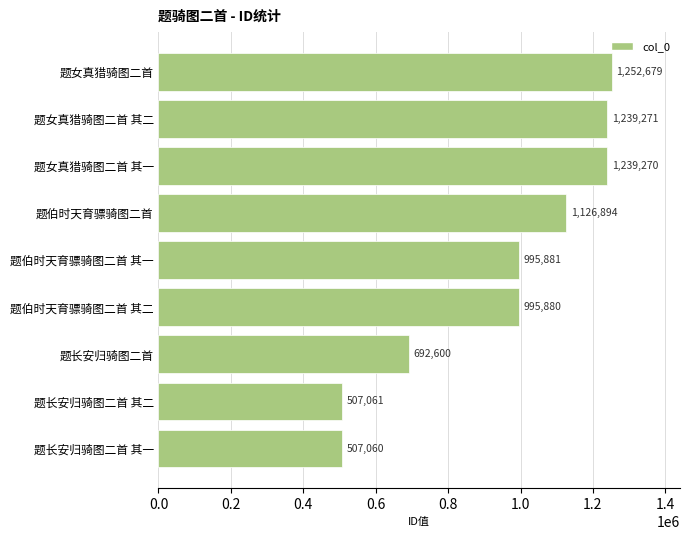

How many data points does each series have?

9